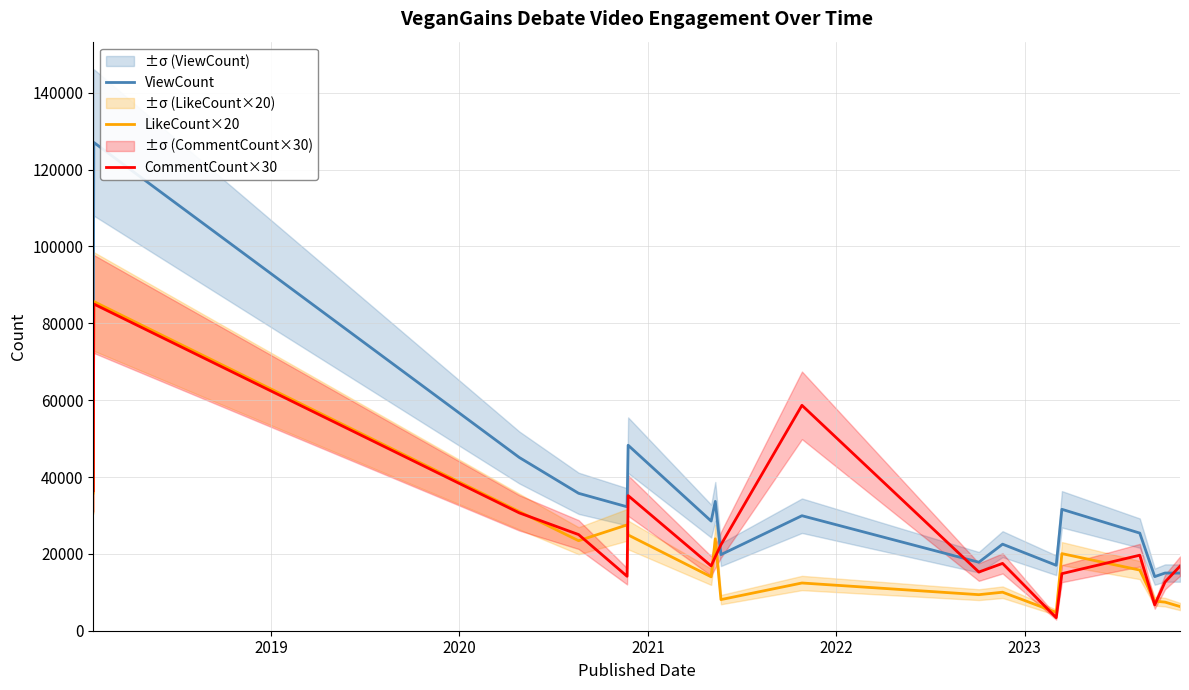

What is the maximum value for LikeCount×20?

85660